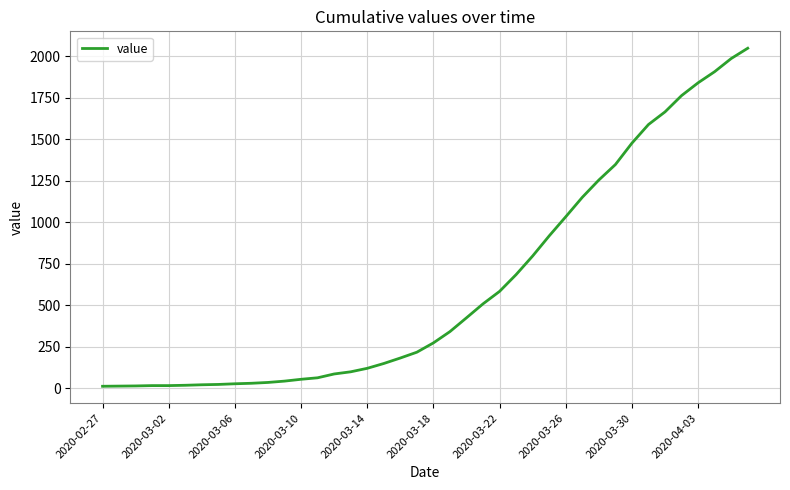

What is the average value?

621